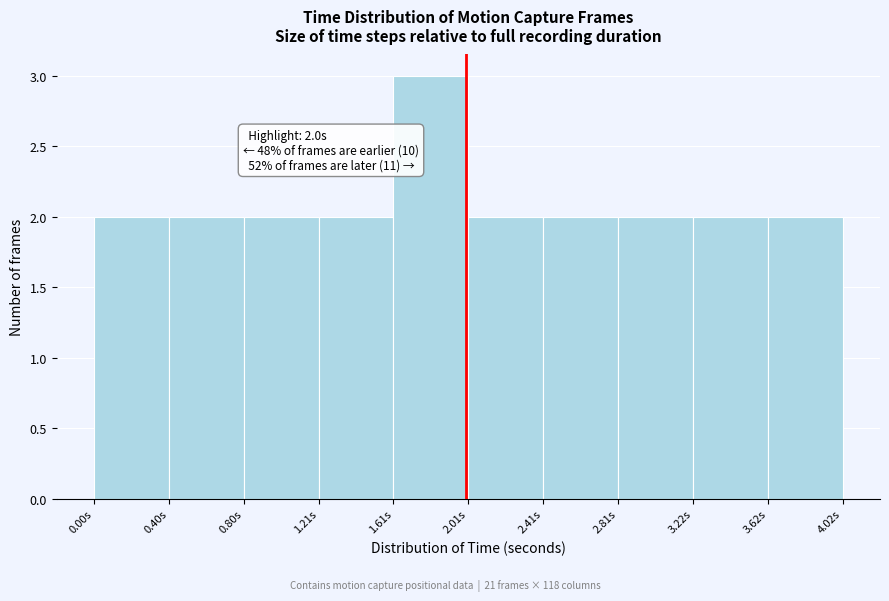

Over which range of the x-axis is the bar tallest?

1.6 to 2.0